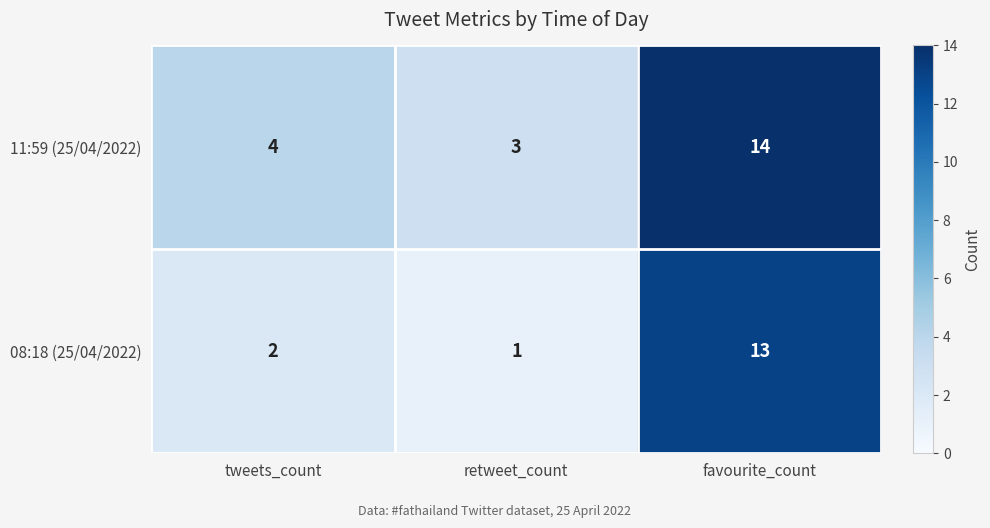

Is it true that 11:59 (25/04/2022) equals 14 at favourite_count?

True